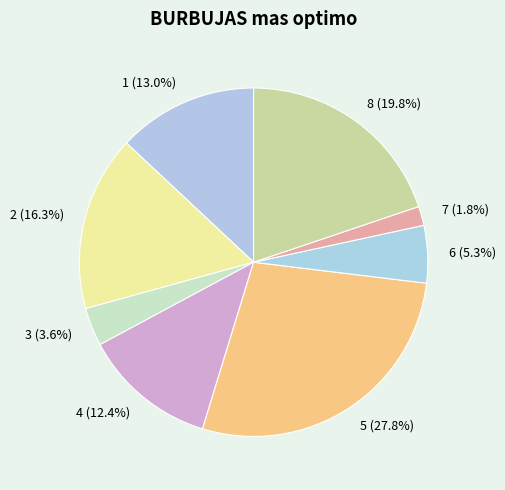

True or false: 4 accounts for 12% of the total.

True